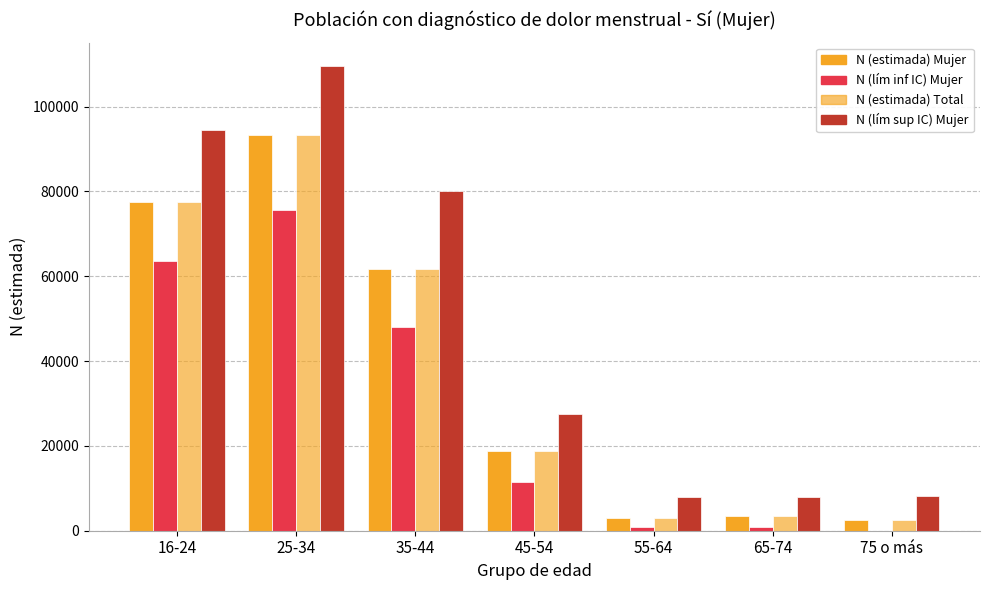

At which category does the chart reach its peak across all series?

25-34